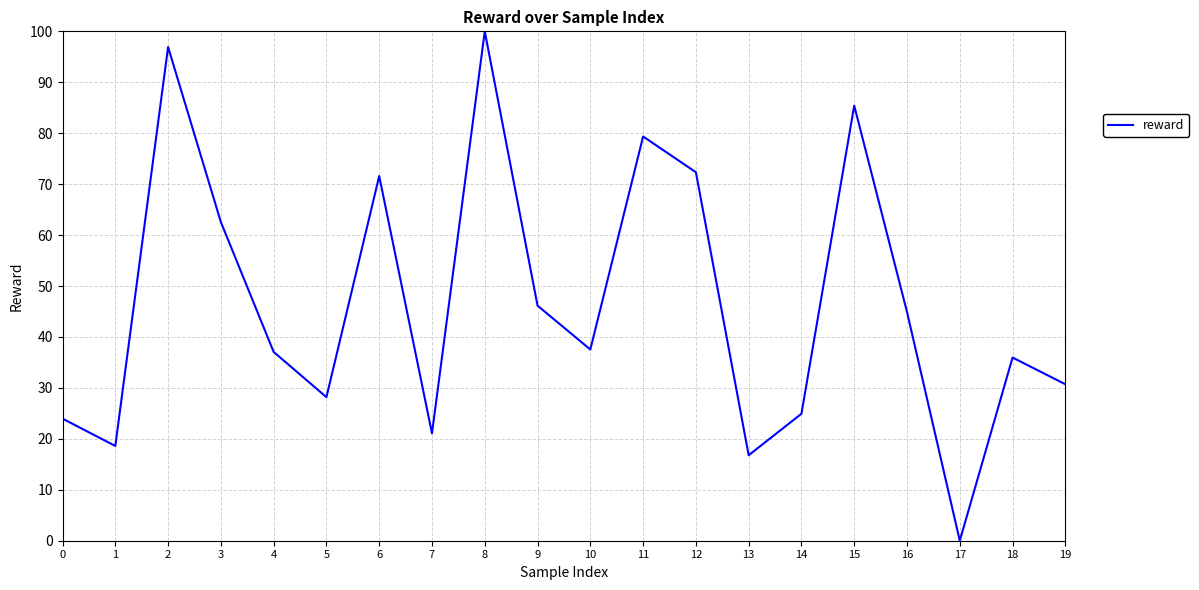

Read the value at 15.

85.4